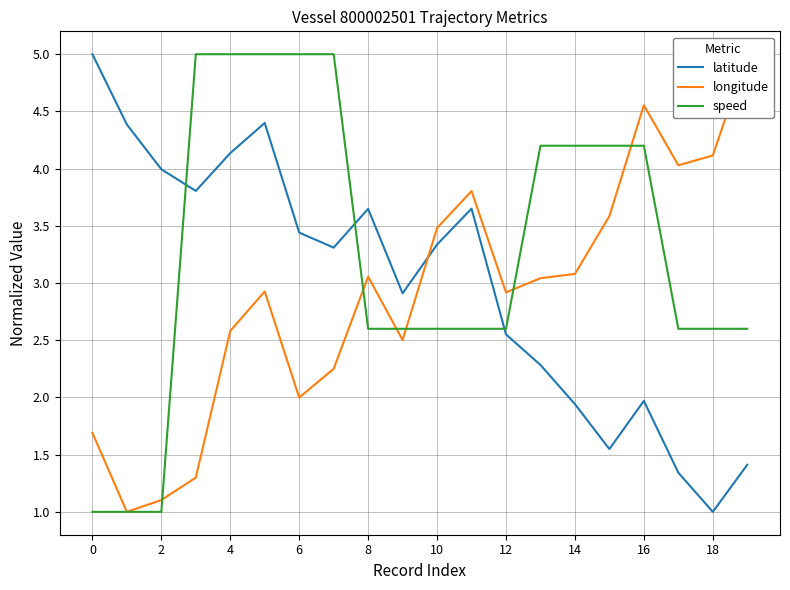

True or false: latitude and speed cross at least once.

True